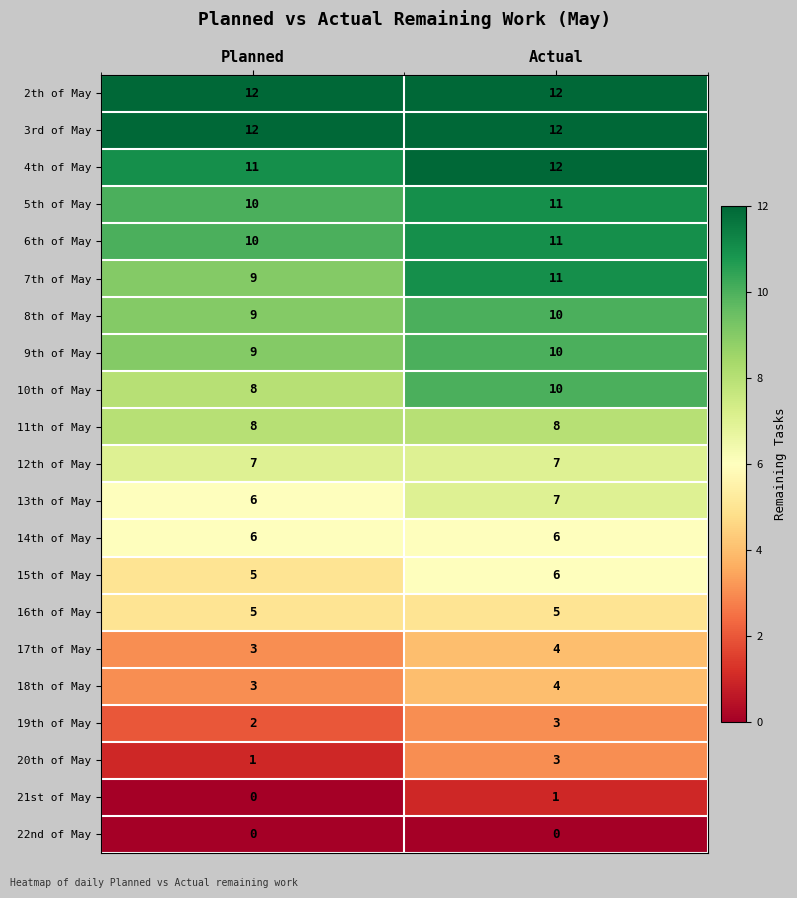

Is it true that 9th of May equals 10 at Actual?

True